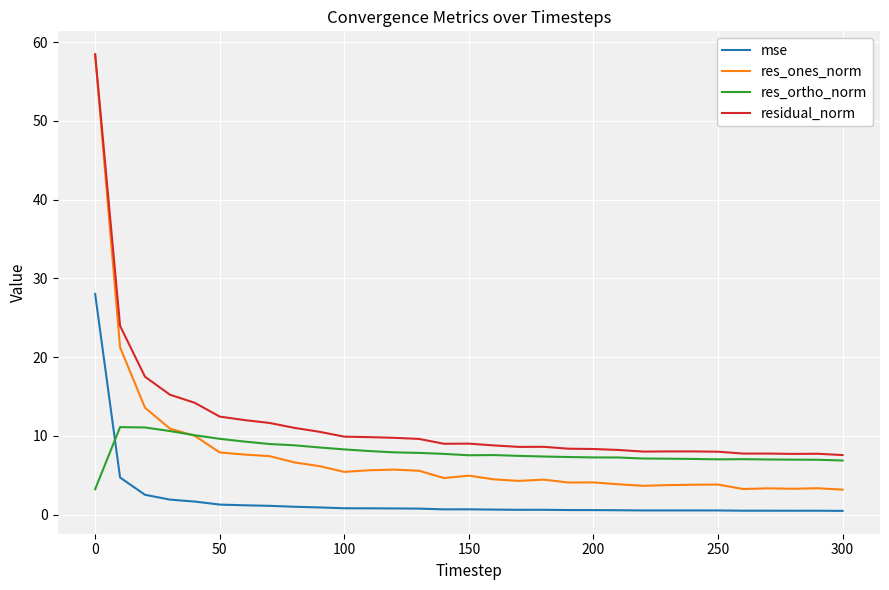

True or false: res_ortho_norm and mse cross at least once.

True